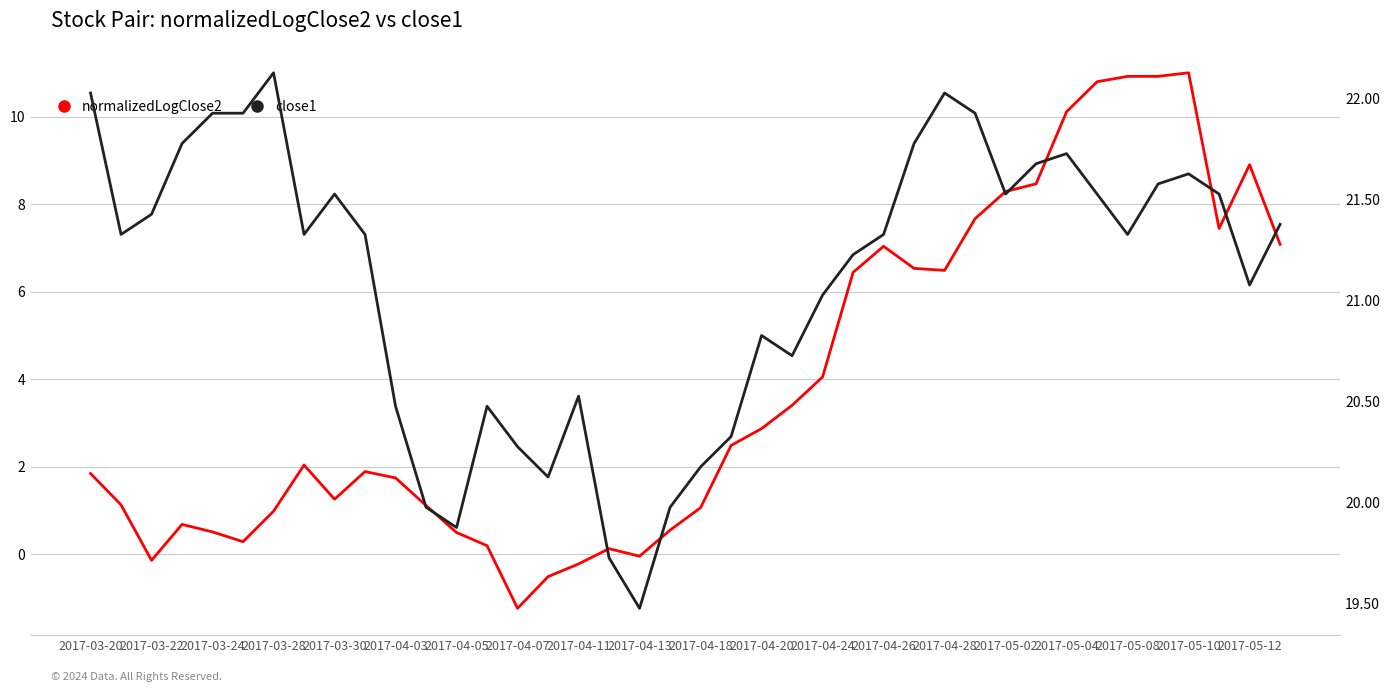

How many lines are shown in the chart?

2